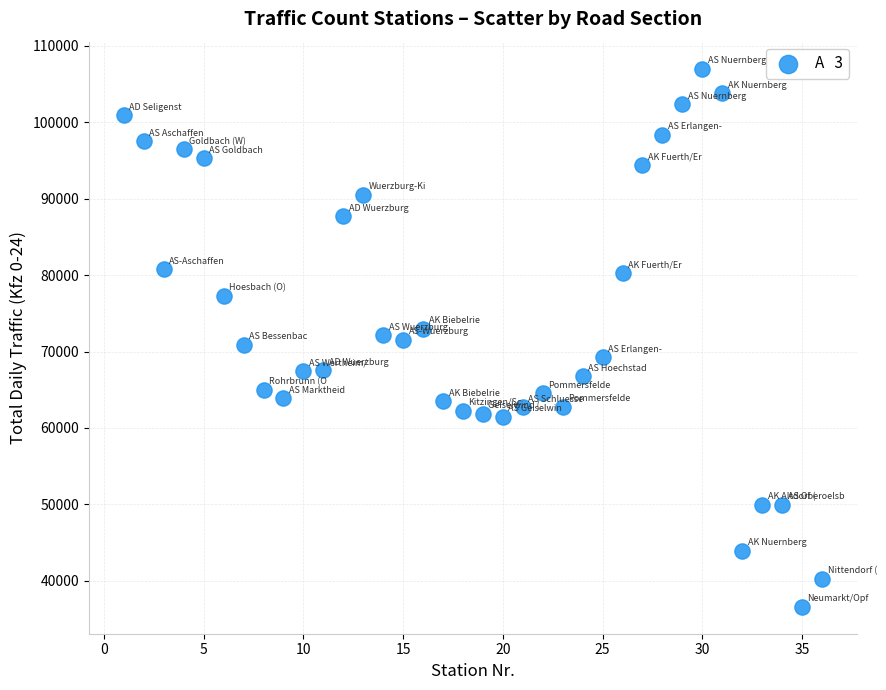

What is the range of Y values (max minus min)?

70457